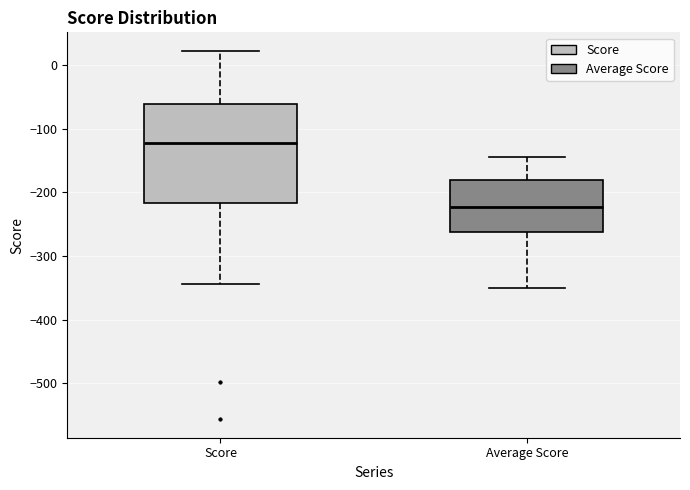

Reading left to right, transcribe this box plot: for each box, give where its median line is, the range the box spans, and where its two whiskers end, as read against the y-axis. The values are not printed on the chart, so give them approximately, as read against the axis.

Score: median -120, box -220 to -60, whiskers -340 to 20
Average Score: median -220, box -260 to -180, whiskers -350 to -140